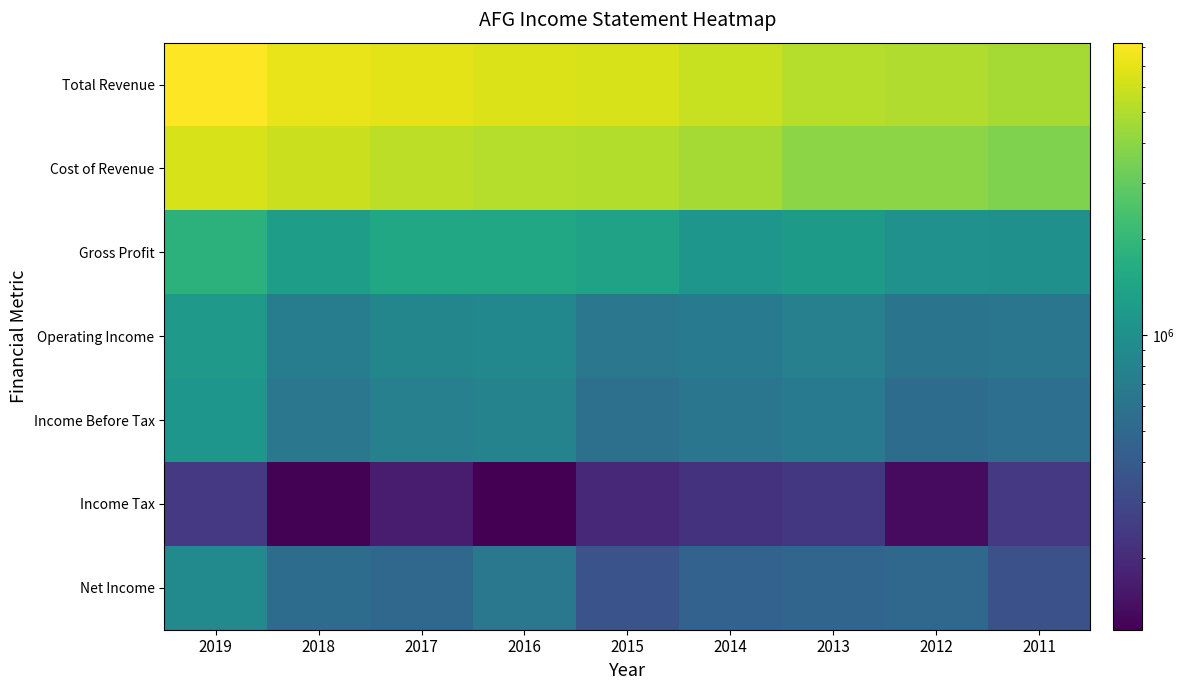

What is the greatest value displayed?

8256000